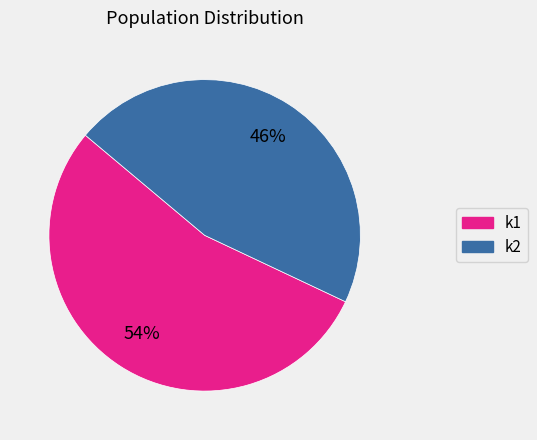

Count the number of slices in the pie.

2